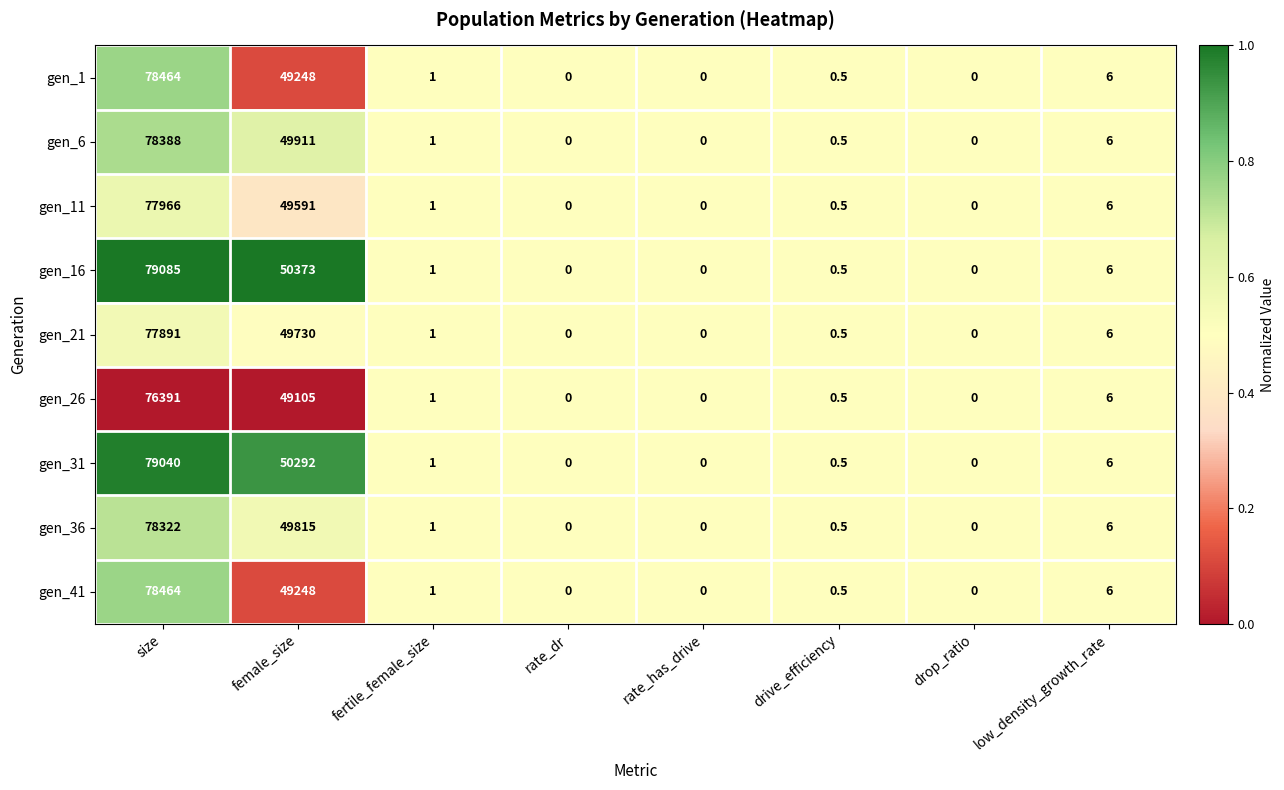

Is it true that gen_41 equals 42492.1 at rate_dr?

False